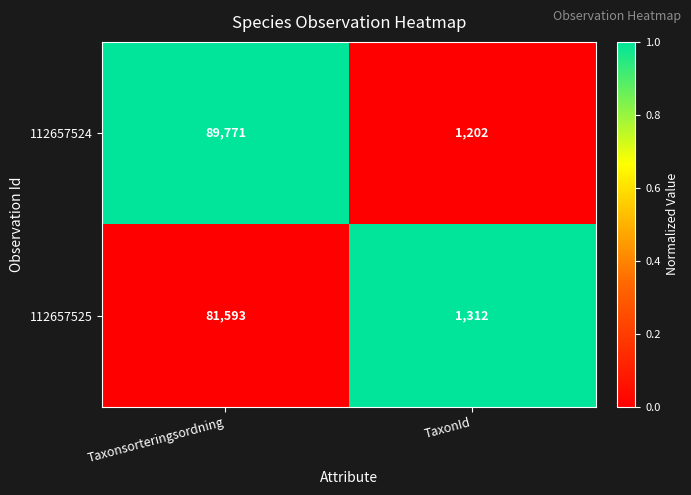

True or false: 112657525 has a value of 1312 at TaxonId.

True